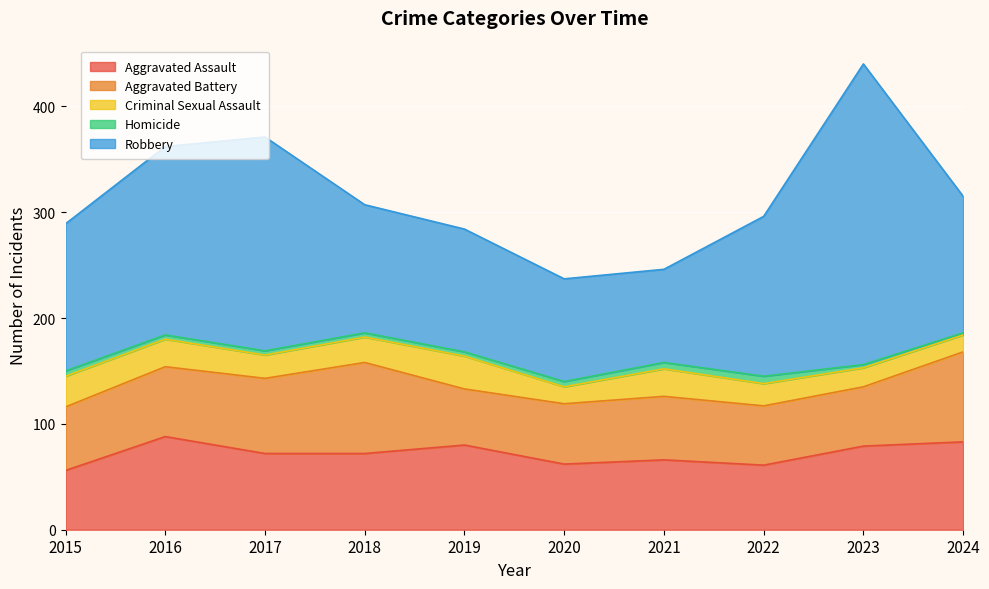

What is the total value across all series at 2022?

296